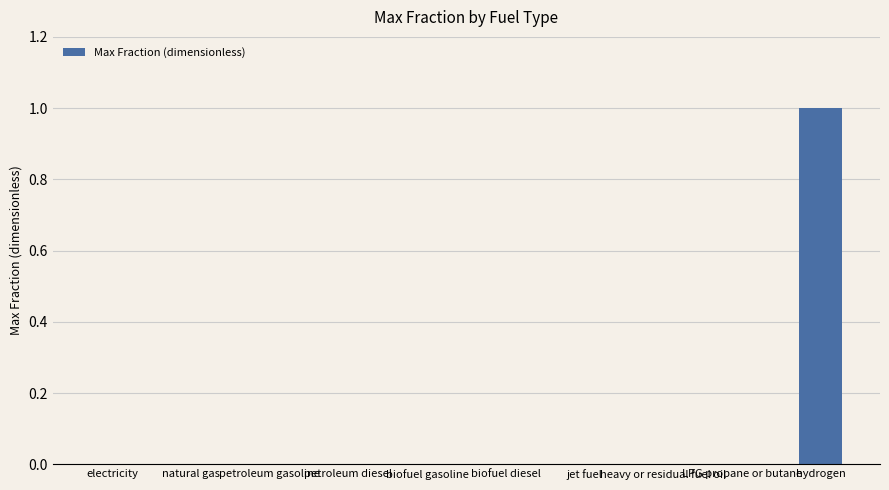

True or false: the data shows 0 at petroleum gasoline.

True